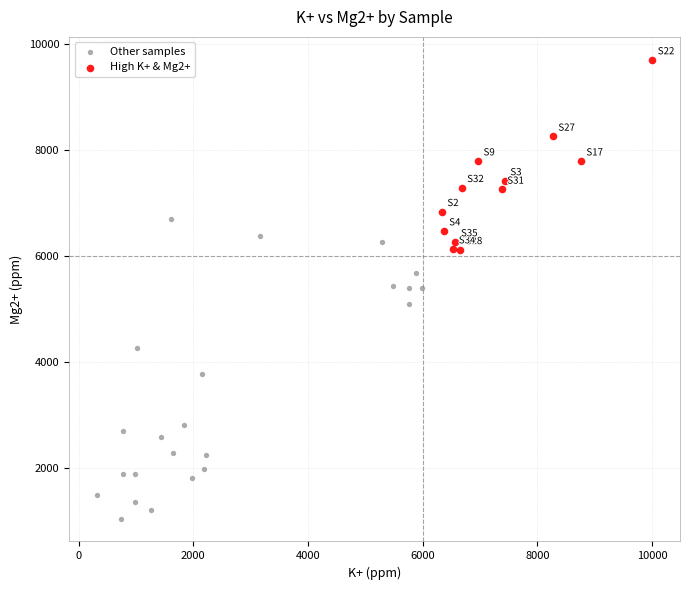

What are all the series names shown in the legend?

Other samples, High K+ & Mg2+